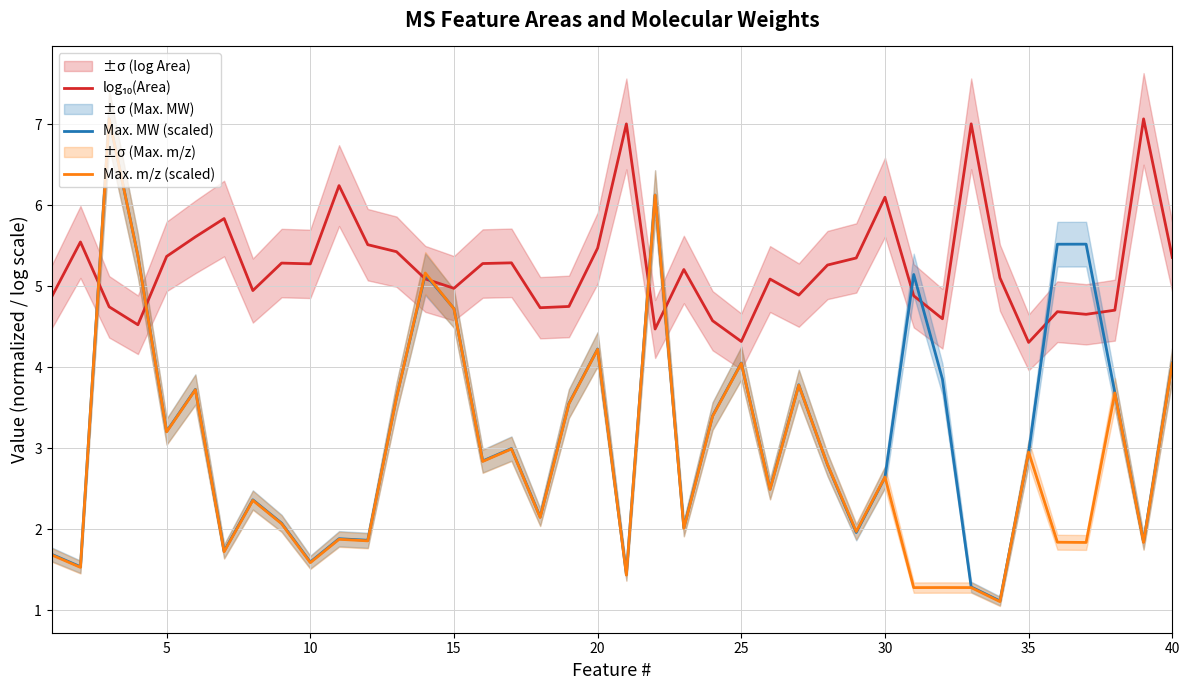

What is the approximate value of Max. m/z (scaled) at 15?

4.7